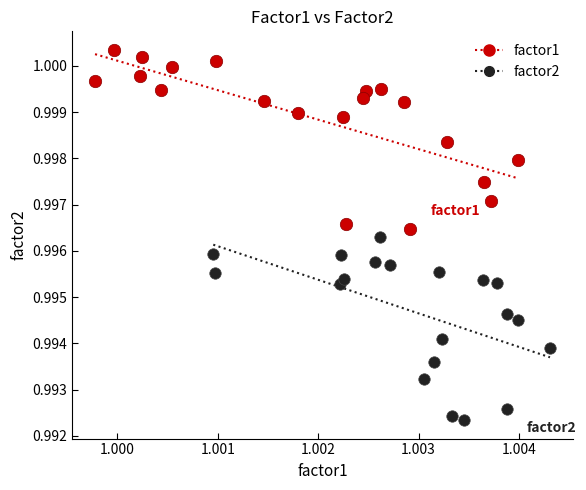

Which series reaches the maximum Y coordinate?

factor1